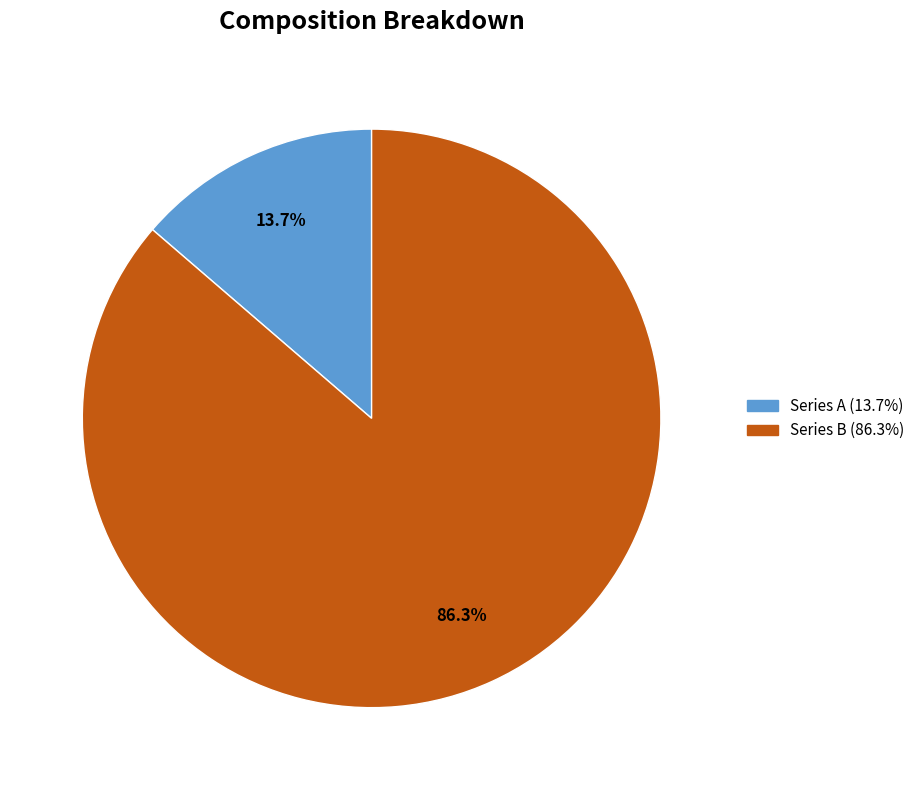

Is there any slice that represents more than half of the pie?

Yes